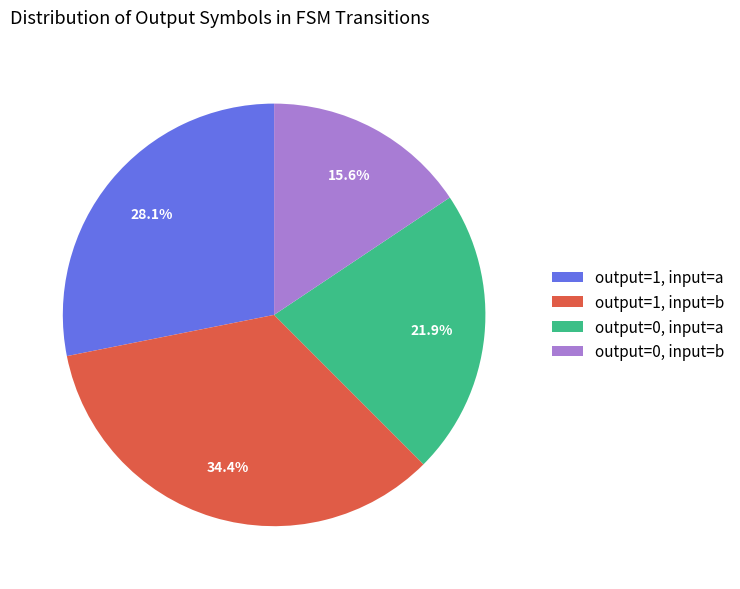

Which category has the biggest portion of the pie?

output=1, input=b